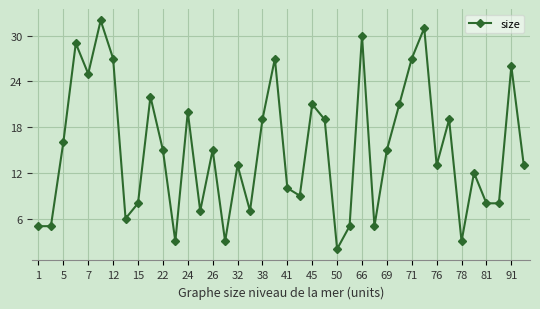

What is the difference between the second highest and minimum values?

29